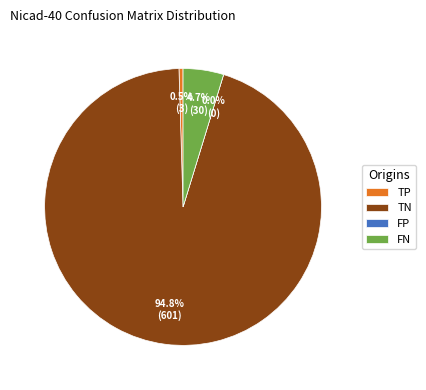

The FN slice represents 5% of the pie. True or false?

True